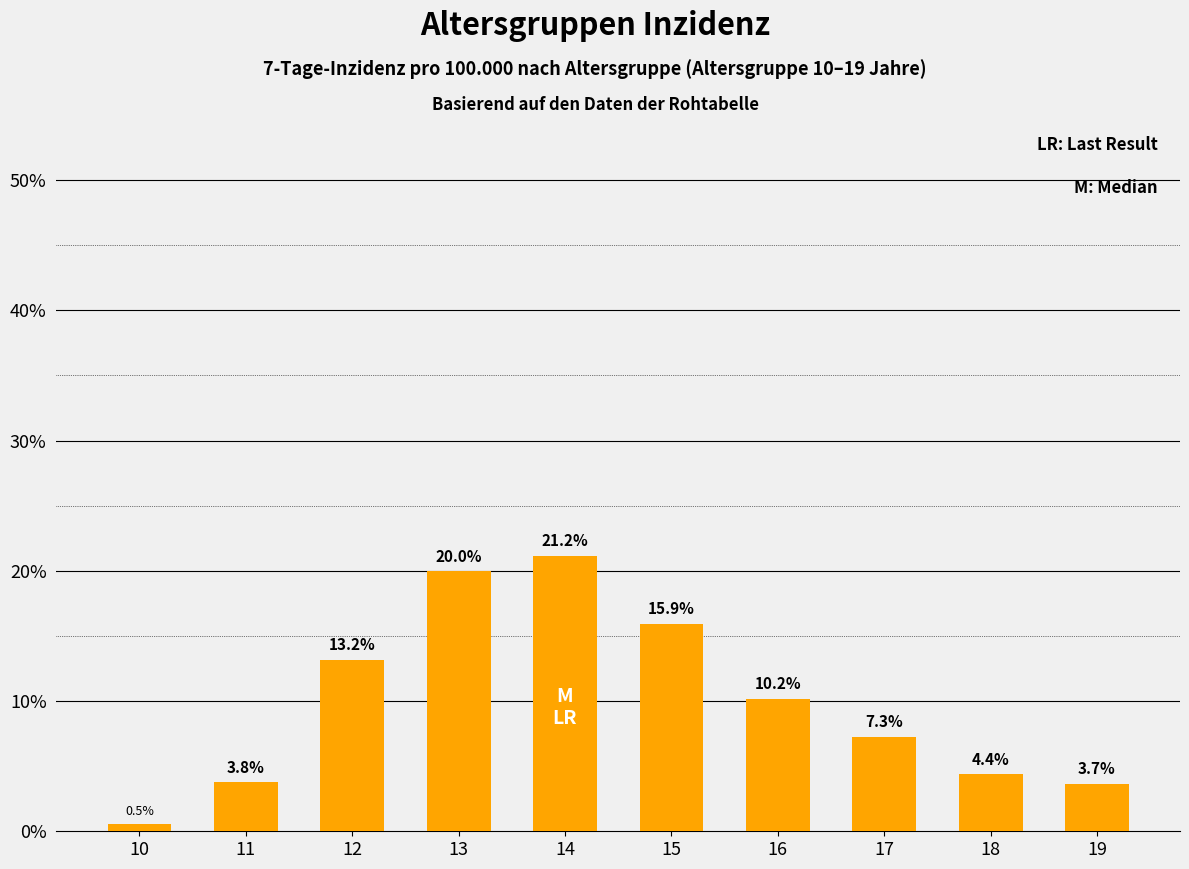

What is the average value?

10.0